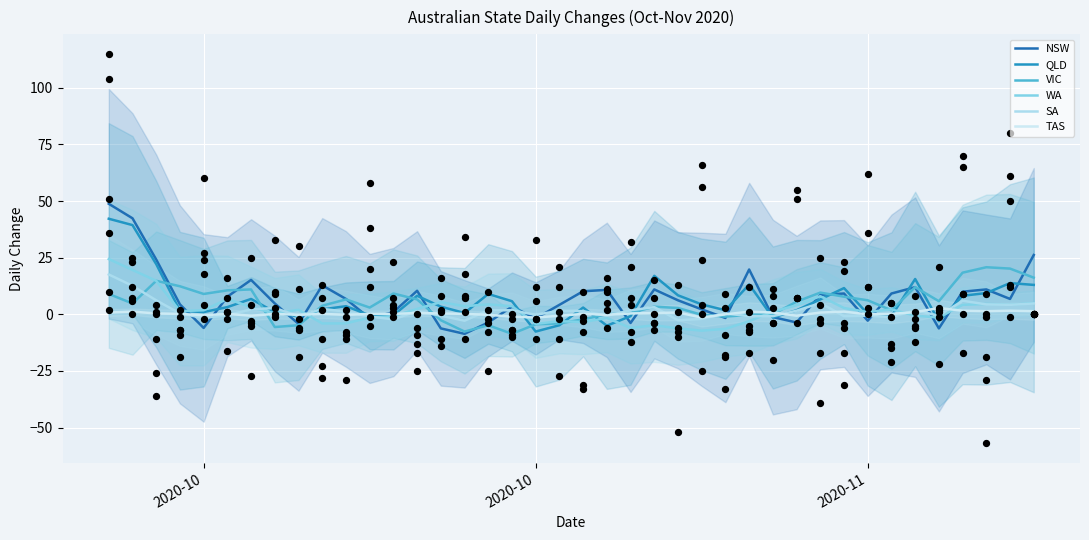

At which category is the sum across all series the highest?

2020-10